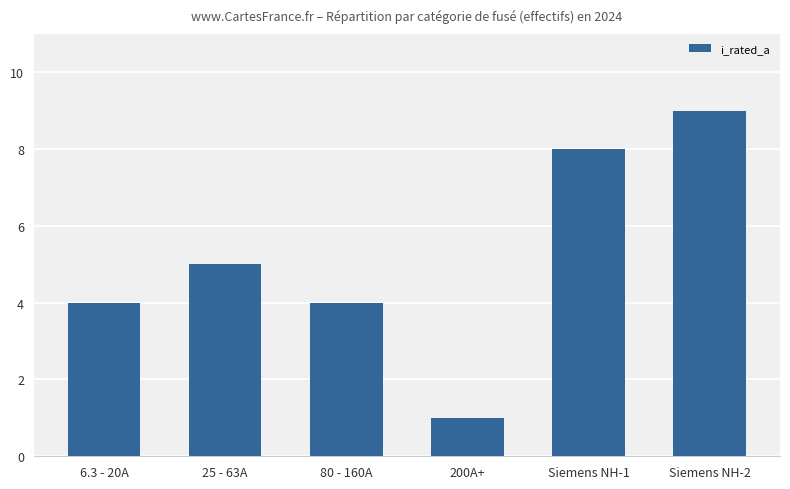

What is the minimum value shown in the chart?

1